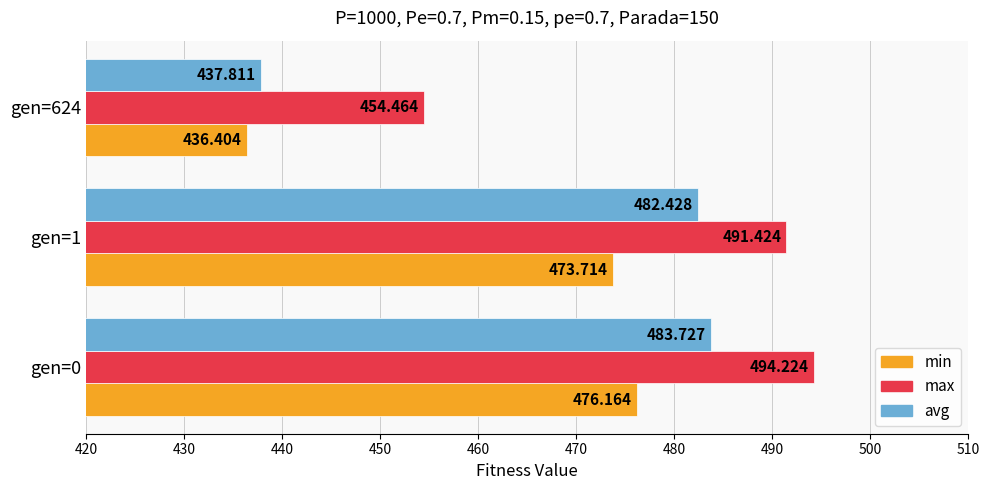

Between gen=0 and gen=624, which series saw the biggest shift?

avg